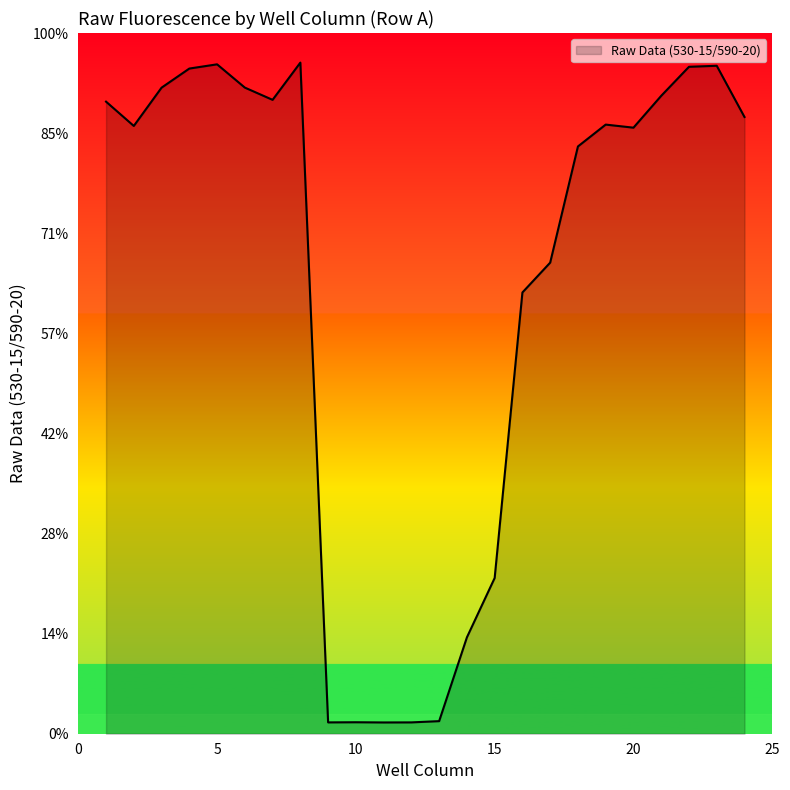

Does the chart have visible grid lines?

No